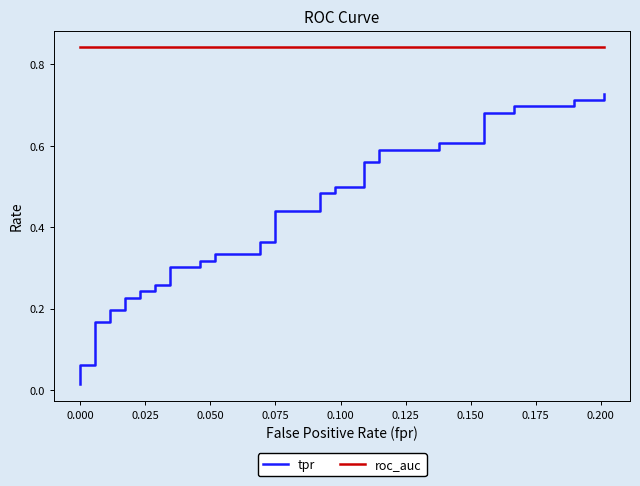

What are all the series names shown in the legend?

tpr, roc_auc